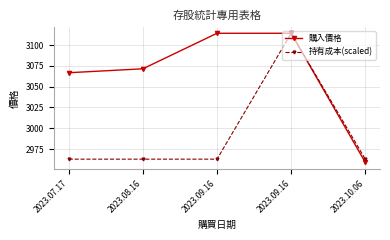

Which series has the largest total across all categories?

購入價格